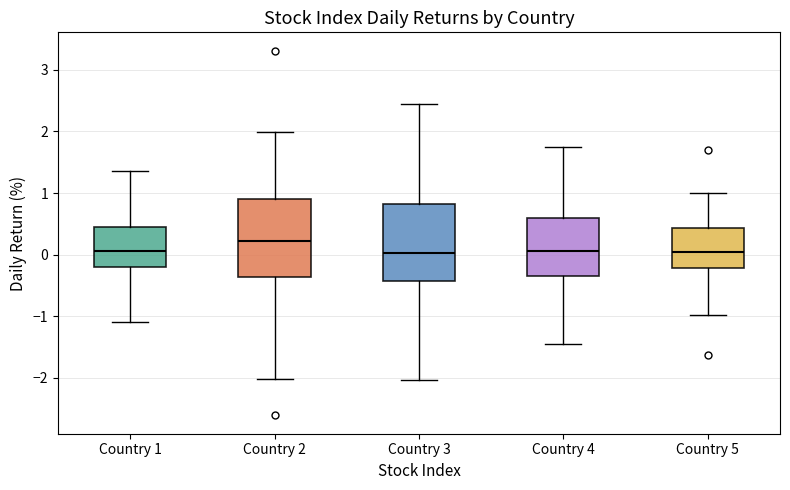

Reading left to right, read every box against the y-axis: the position of its median line, the range the box covers, and the ends of its whiskers. The values are not printed on the chart, so give them approximately, as read against the axis.

Country 1: median 0.1, box -0.2 to 0.4, whiskers -1.1 to 1.4
Country 2: median 0.2, box -0.4 to 0.9, whiskers -2.0 to 2.0
Country 3: median 0.0, box -0.4 to 0.8, whiskers -2.0 to 2.5
Country 4: median 0.1, box -0.3 to 0.6, whiskers -1.5 to 1.7
Country 5: median 0.1, box -0.2 to 0.4, whiskers -1.0 to 1.0